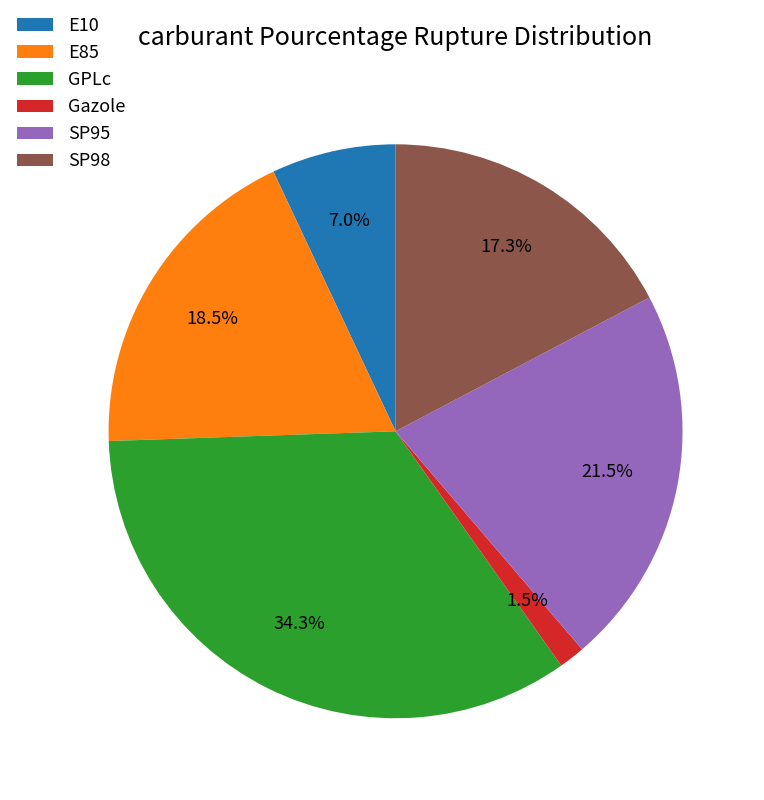

What percentage is the E10 slice, to the nearest percent?

7%